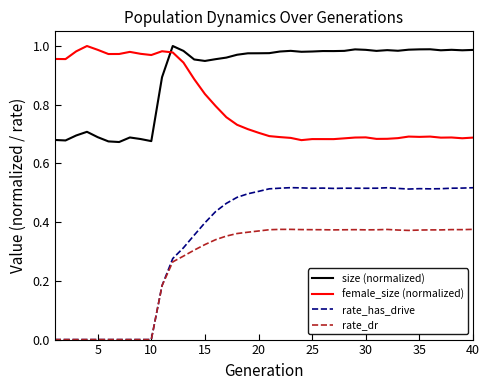

Which series has the largest range (max minus min)?

rate_has_drive